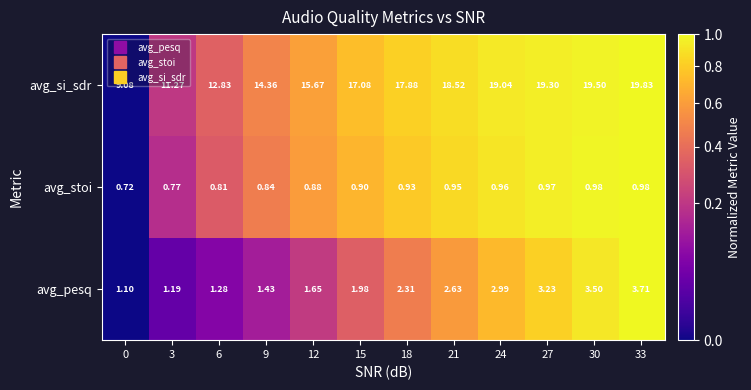

At 24, list the series in order from smallest to largest.

avg_stoi, avg_pesq, avg_si_sdr